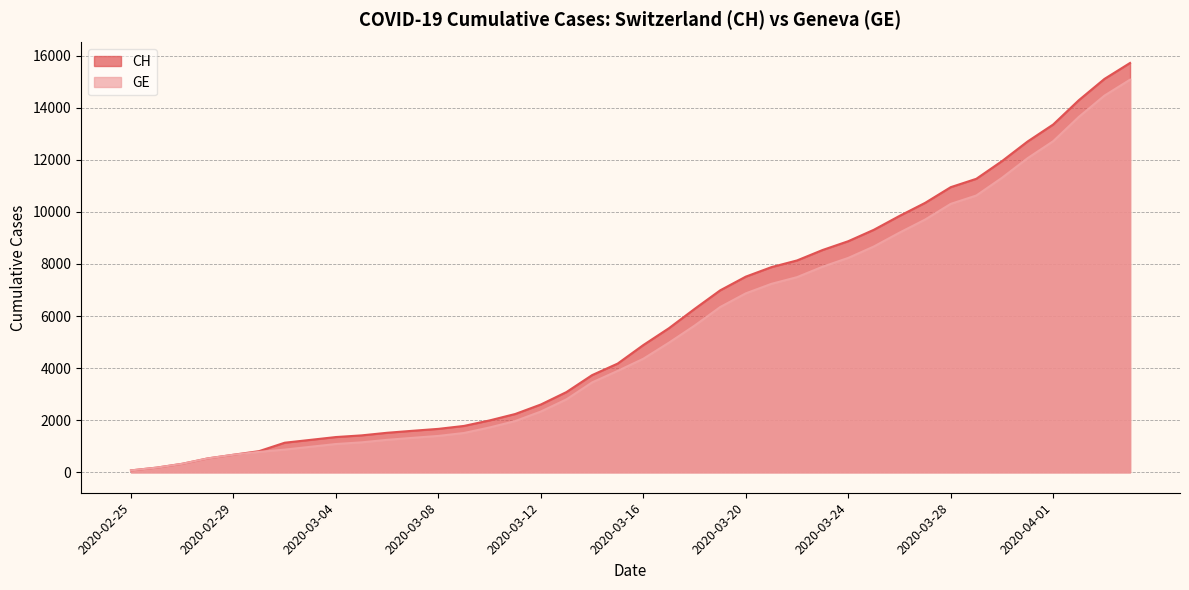

True or false: CH and GE cross at least once.

False